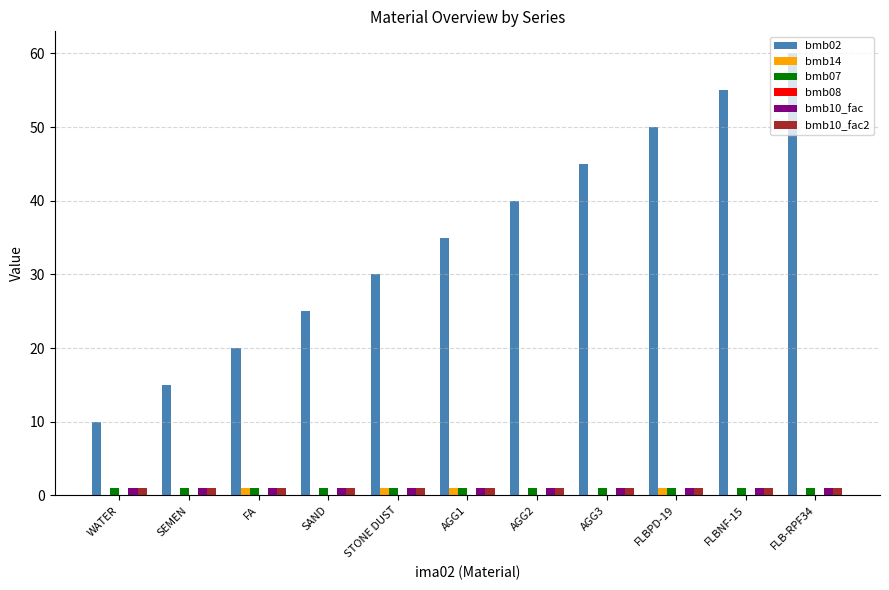

Is it true that bmb02 equals 94 at FLB-RPF34?

False